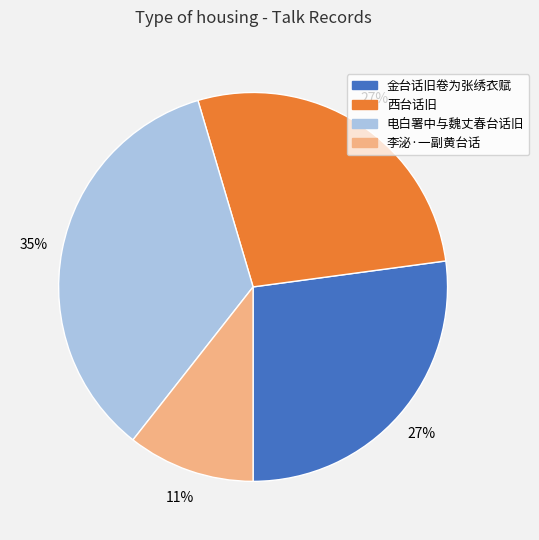

Is there a majority slice in this chart?

No